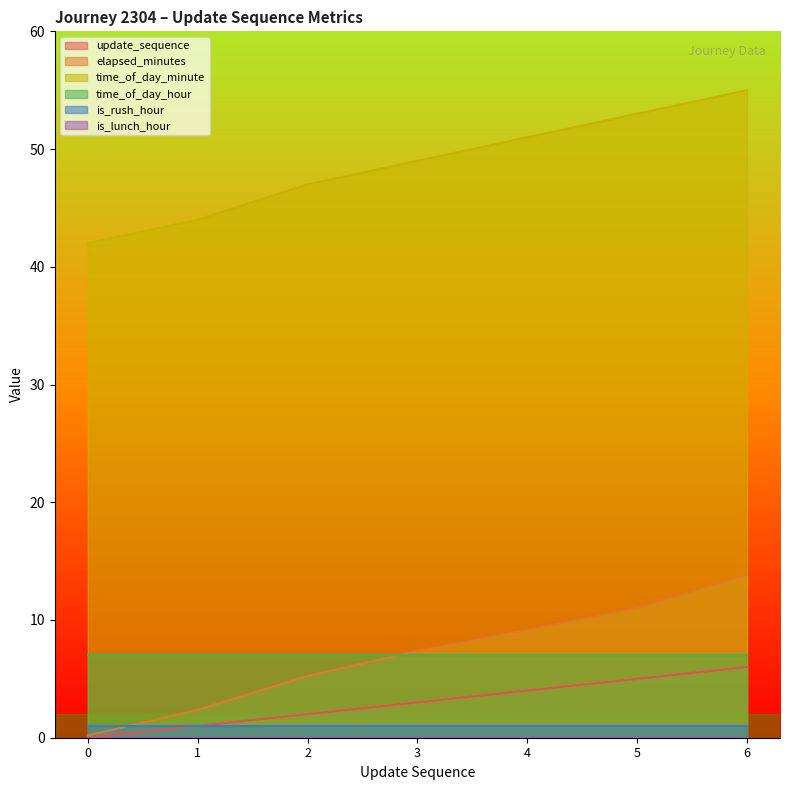

True or false: time_of_day_minute has a value of 8.4 at 0.

False